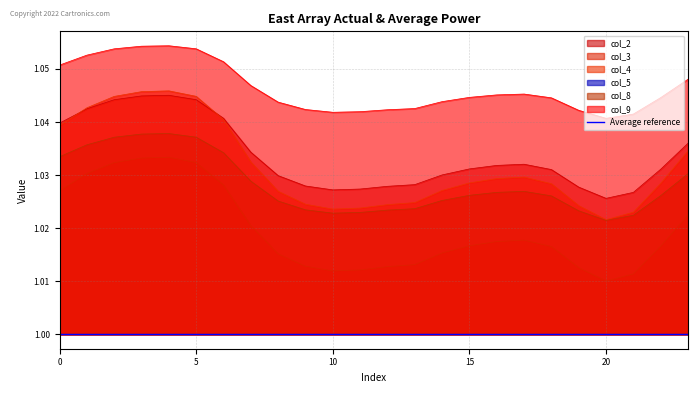

What is the maximum value shown in the chart?

1.1